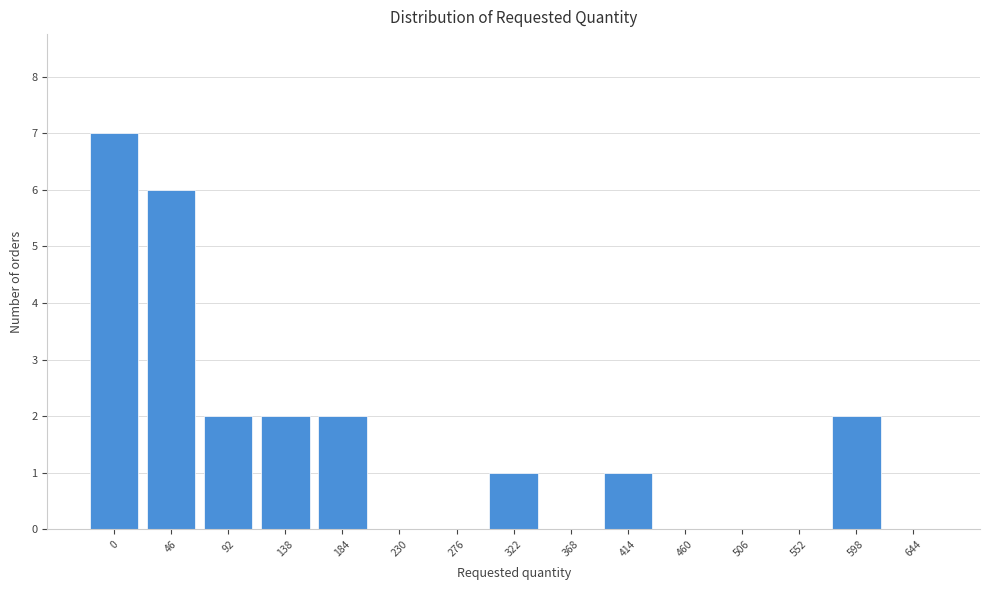

Reading left to right, list all the values displayed in this chart.

0=7	46=6	92=2	138=2	184=2	230=0	276=0	322=1	368=0	414=1	460=0	506=0	552=0	598=2	644=0